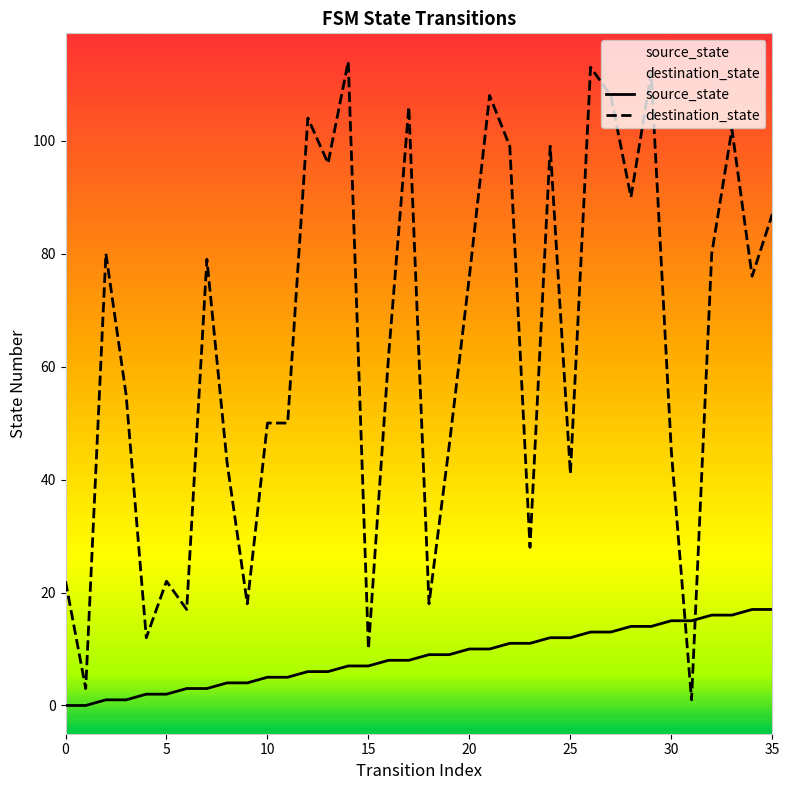

Read the source_state value at 15.

7